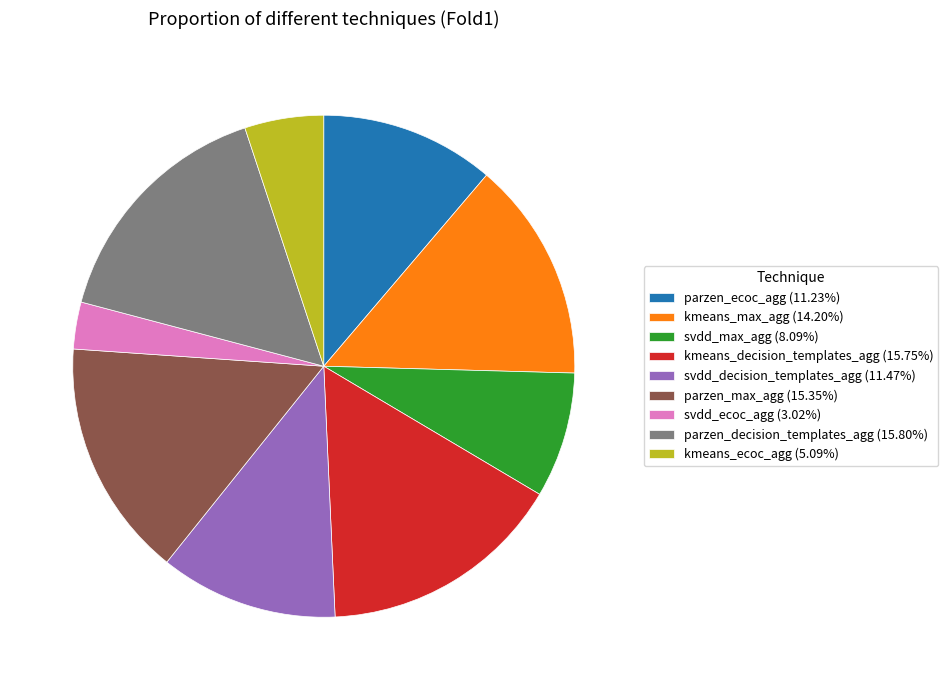

Do kmeans_decision_templates_agg (15.75%) and svdd_decision_templates_agg (11.47%) together represent more than half of the pie?

No